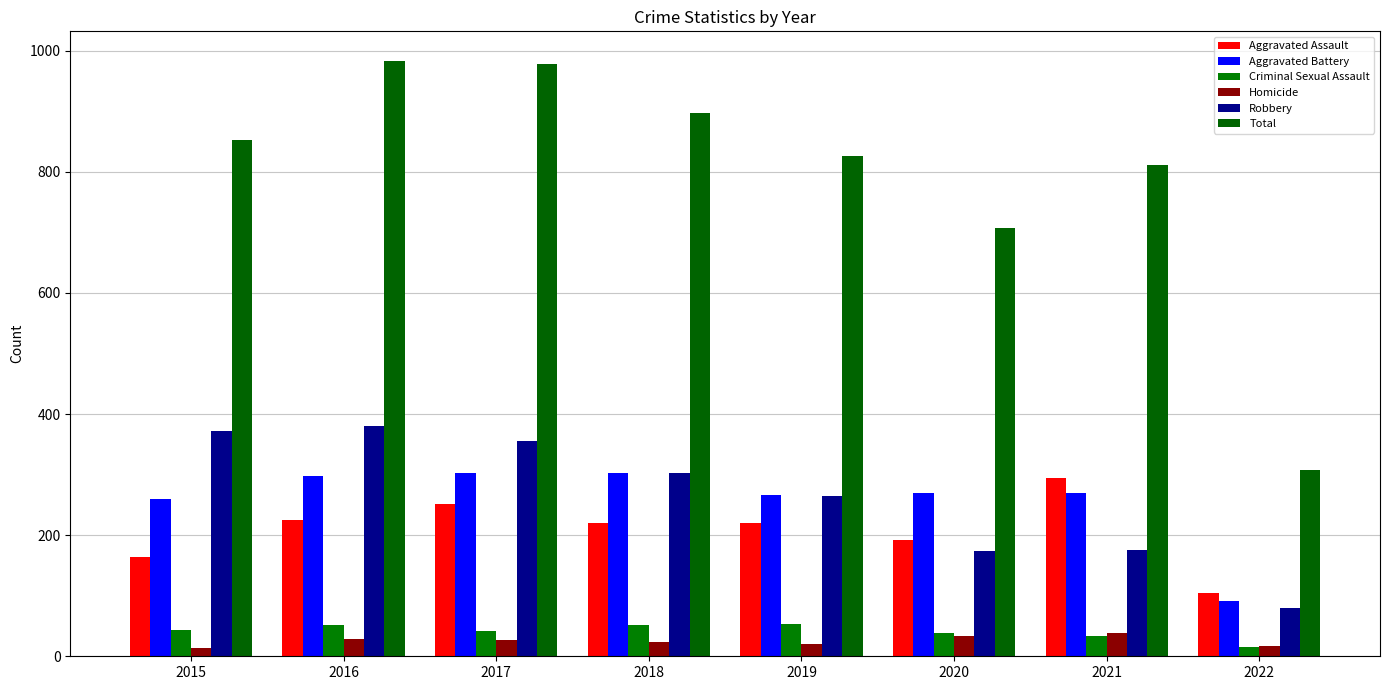

What are all the series names shown in the legend?

Aggravated Assault, Aggravated Battery, Criminal Sexual Assault, Homicide, Robbery, Total